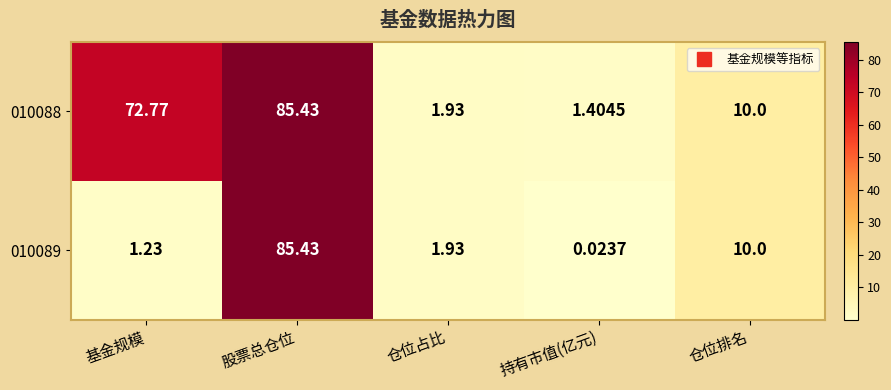

Count the number of categories in the chart.

5